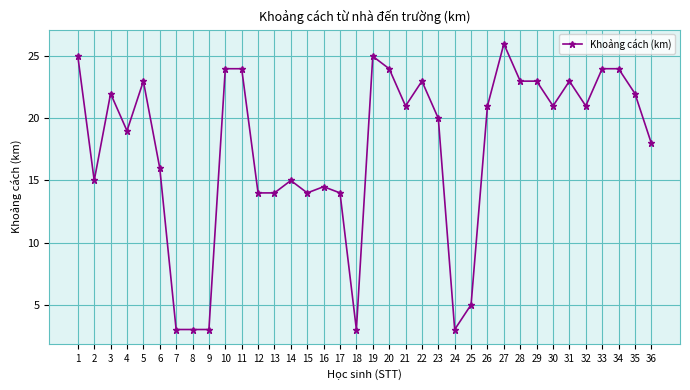

What is the sum of the values at 34 and 20?

48.0